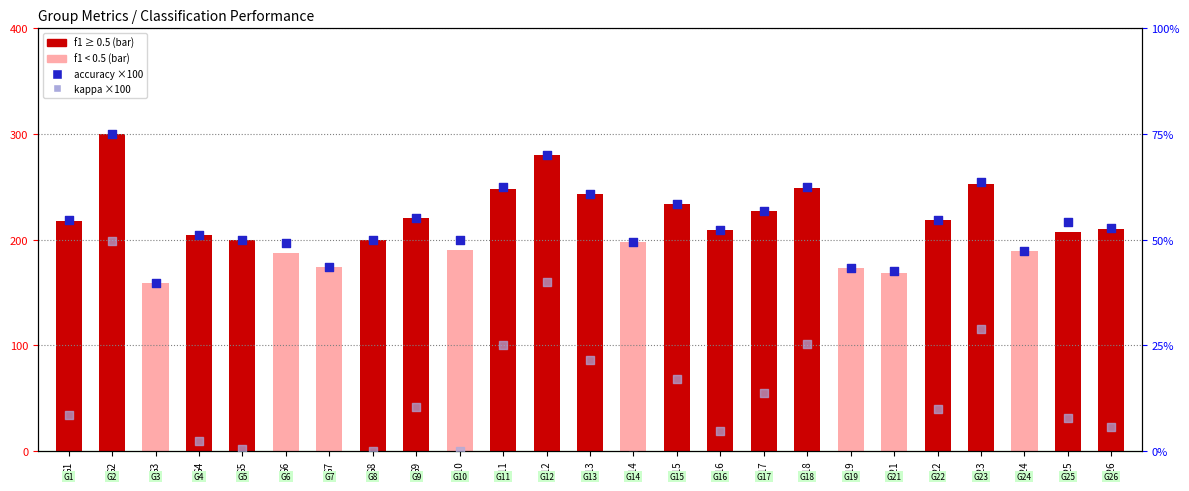

Is the value of f1 (scaled) at G14 greater than the value of accuracy (×100) at G1?

Yes